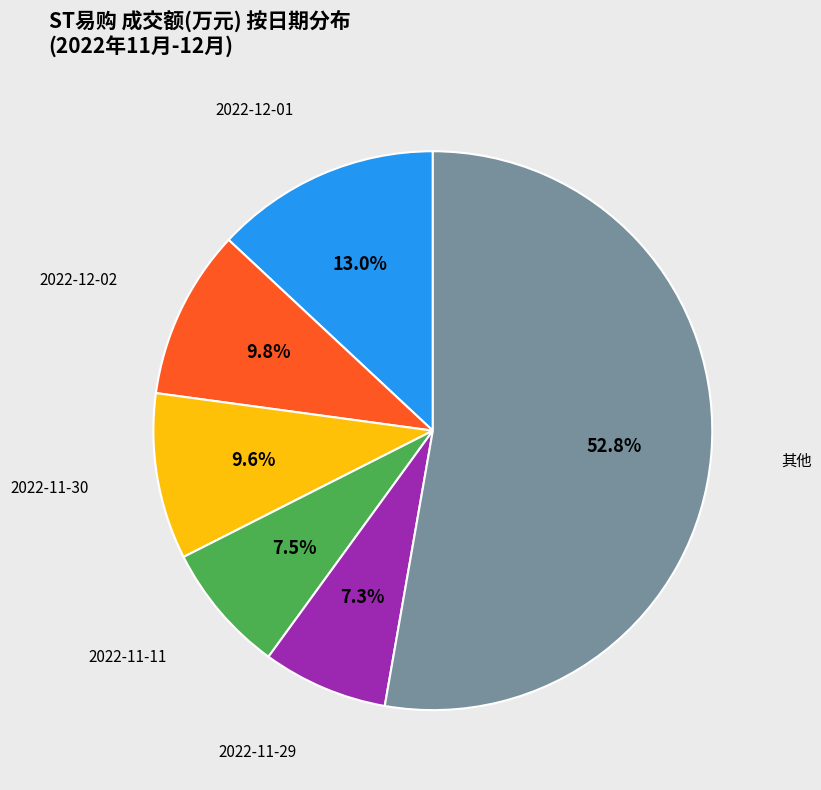

How many slices are in this pie chart?

6